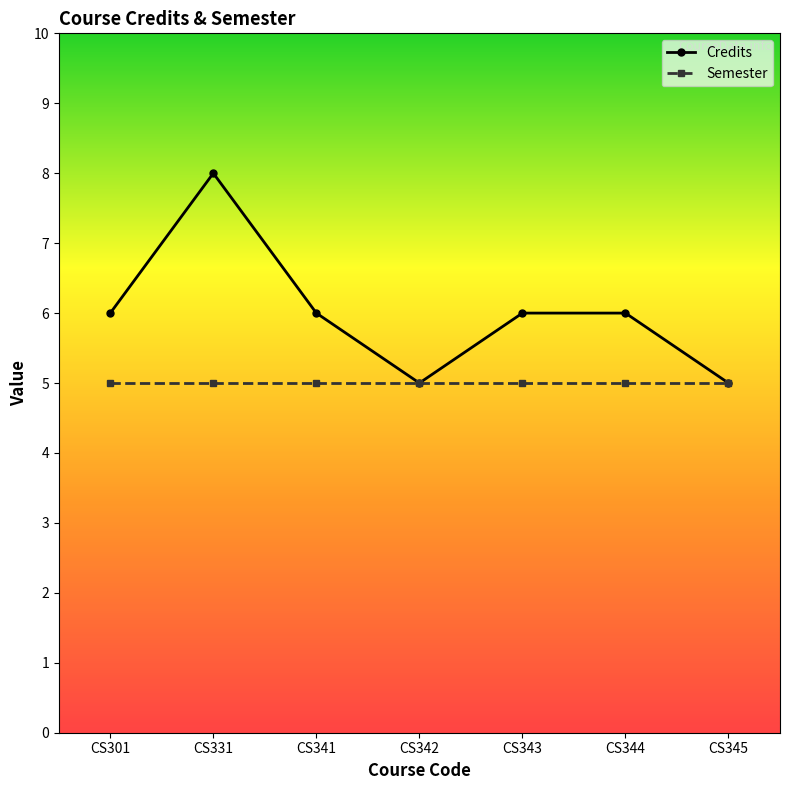

Reading left to right, extract all data points from this chart.

Credits: CS301=6	CS331=8	CS341=6	CS342=5	CS343=6	CS344=6	CS345=5
Semester: CS301=5	CS331=5	CS341=5	CS342=5	CS343=5	CS344=5	CS345=5